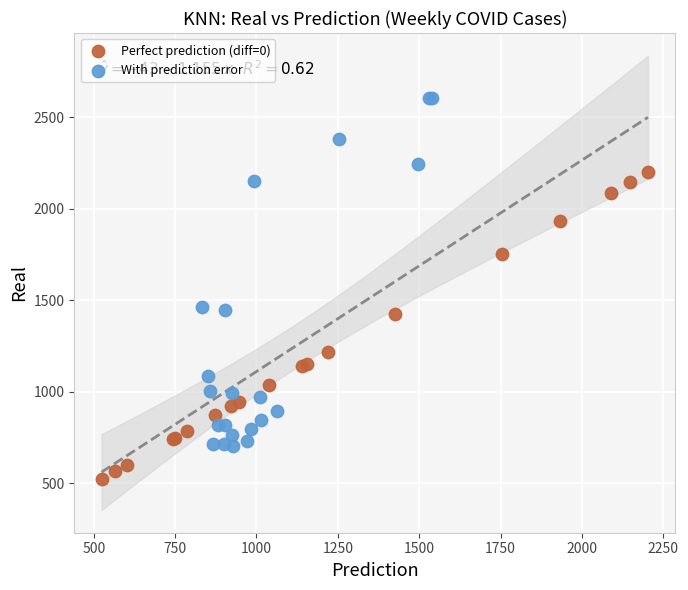

Which series reaches the maximum Y coordinate?

With prediction error